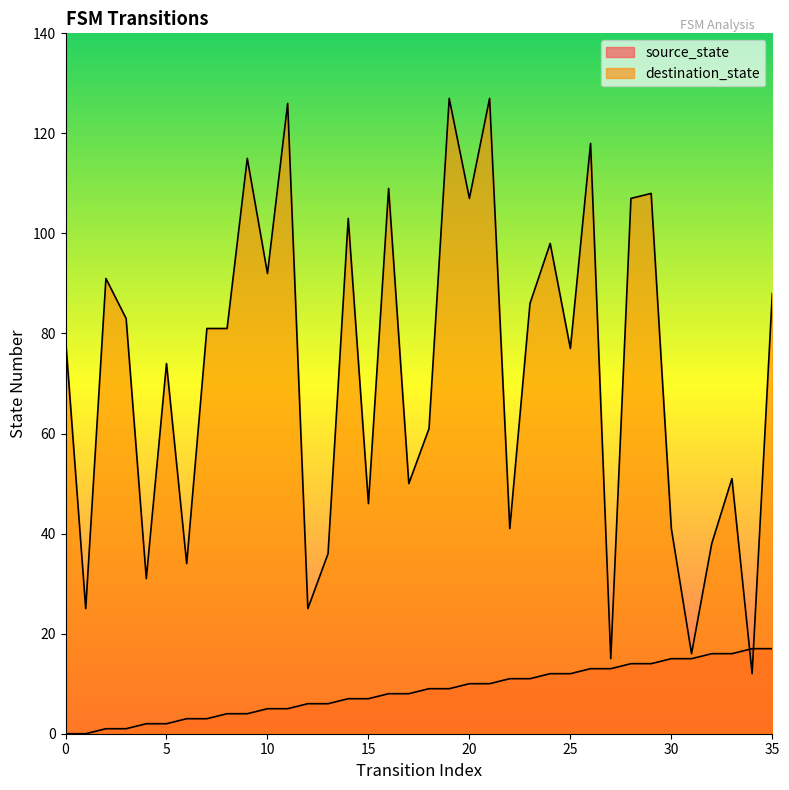

At which category does destination_state reach its first local valley?

1